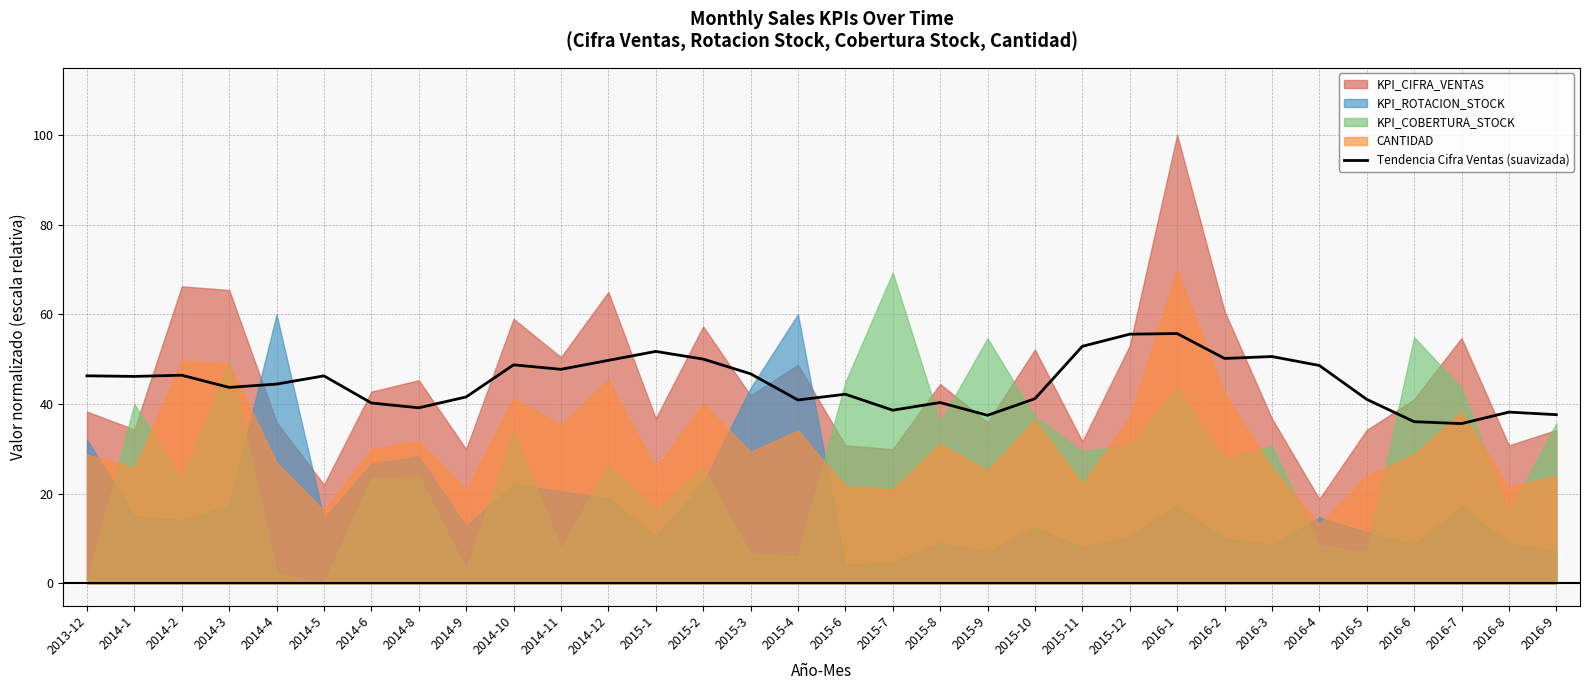

The value of Tendencia Cifra Ventas (suavizada) at 2016-5 is 60.0. True or false?

False